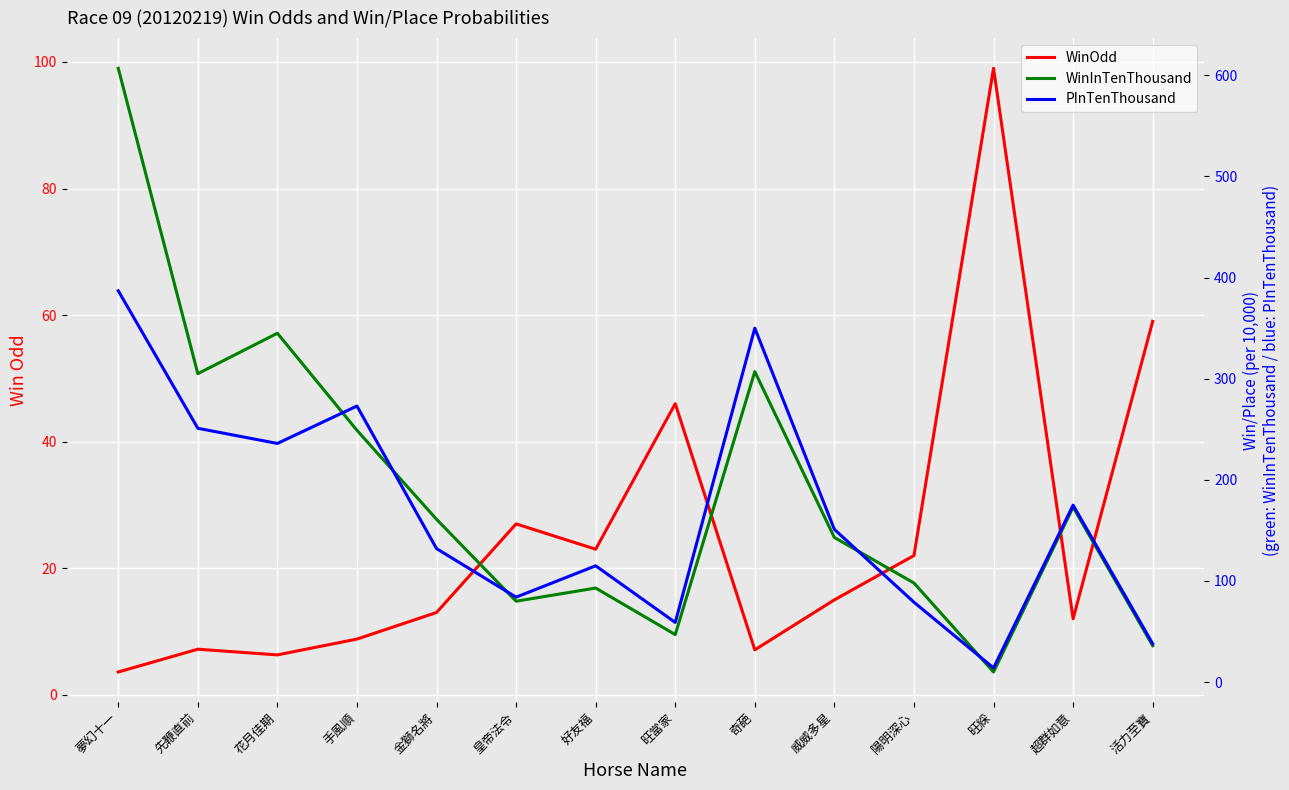

Which has a higher value, 陽明深心 or 花月佳期?

陽明深心